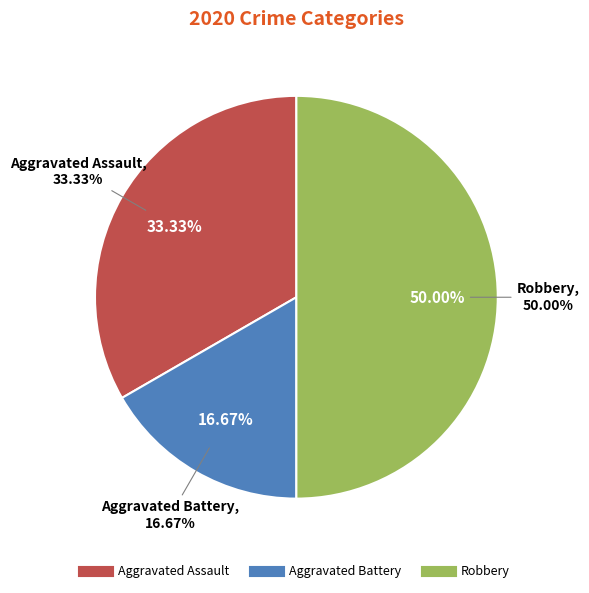

What is the total percentage of Robbery and Aggravated Assault?

83.3%